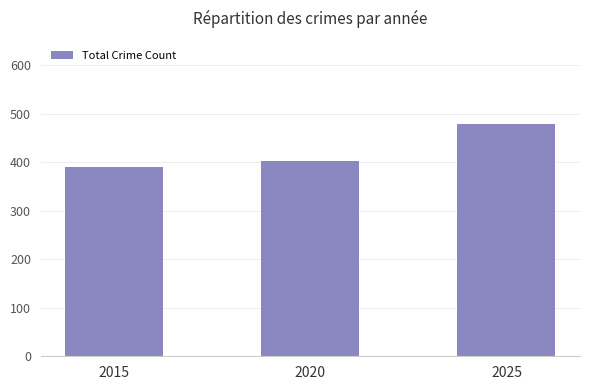

Rank the categories by value from lowest to highest.

2015, 2020, 2025